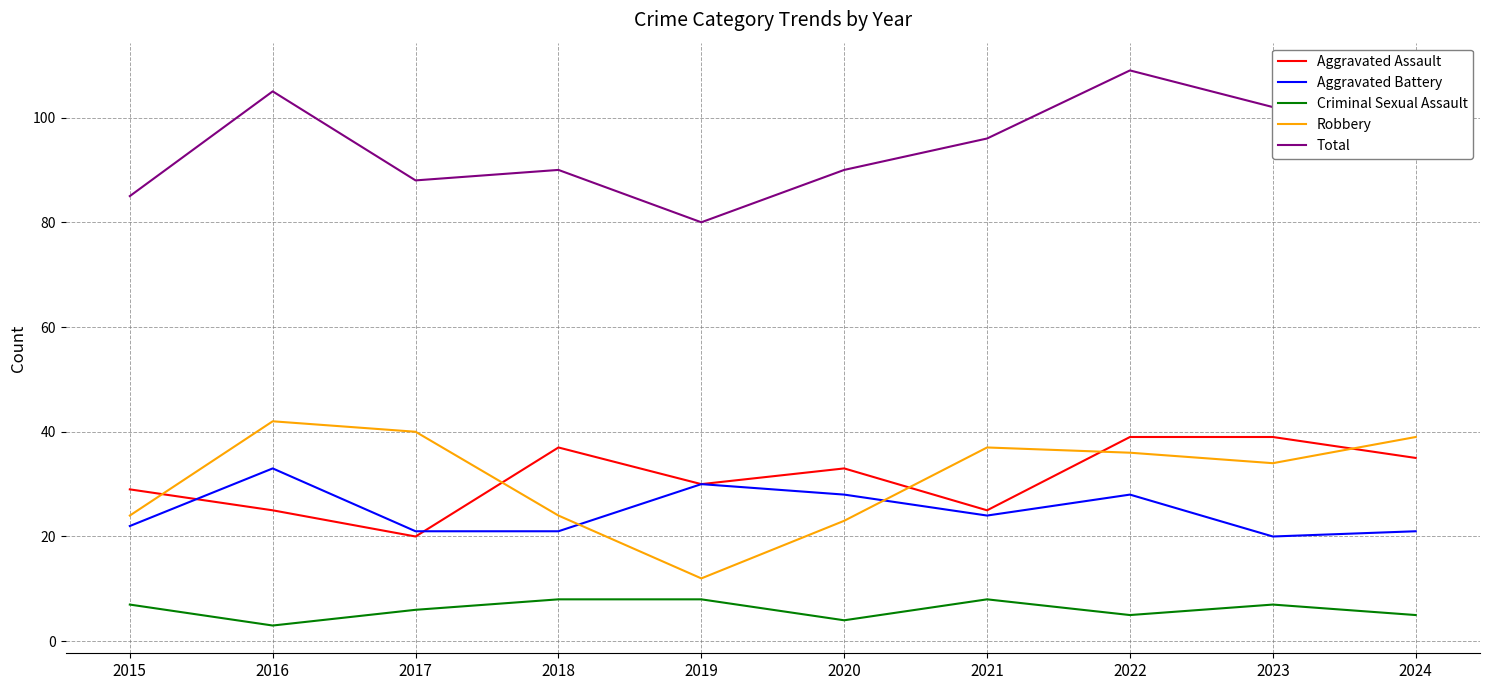

The Aggravated Assault series shows 8 at 2024. True or false?

False